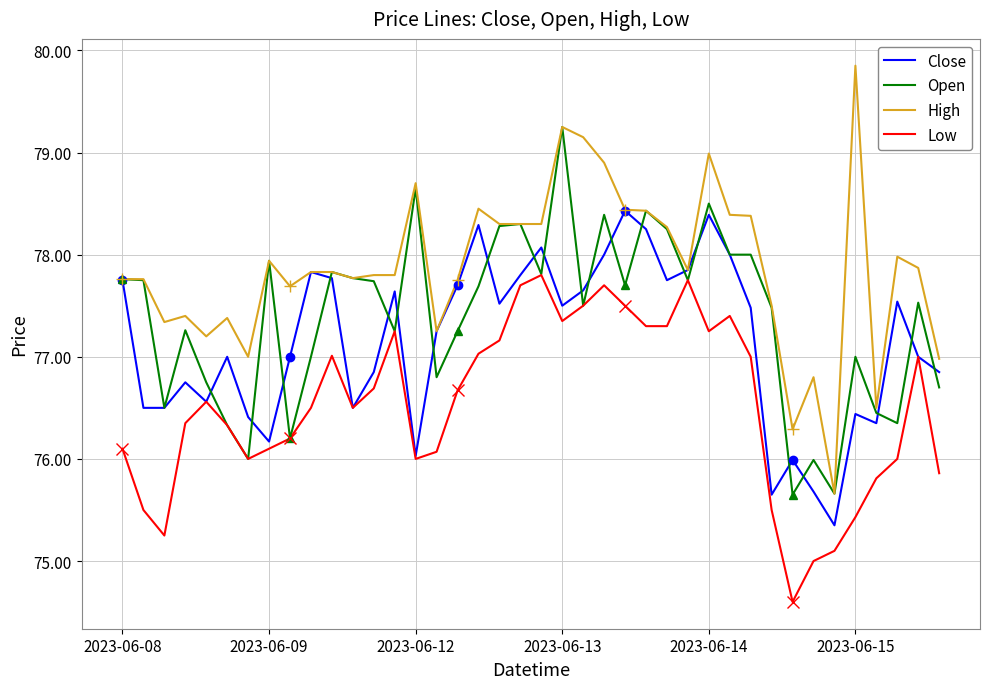

Which category has the lowest value across all series?

32